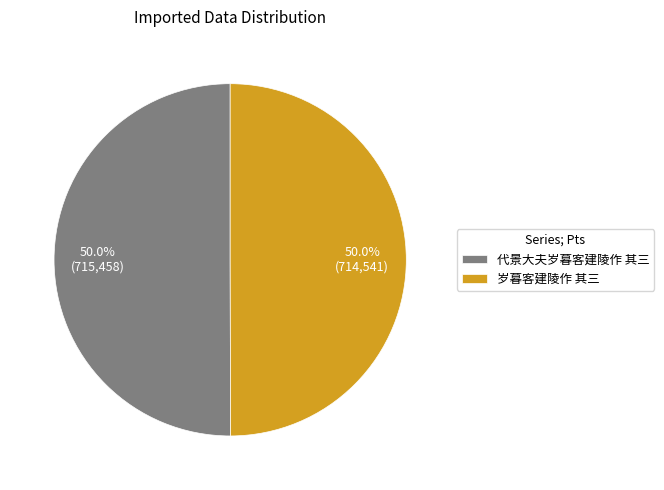

What is the total percentage of 岁暮客建陵作 其三 and 代景大夫岁暮客建陵作 其三?

100.0%